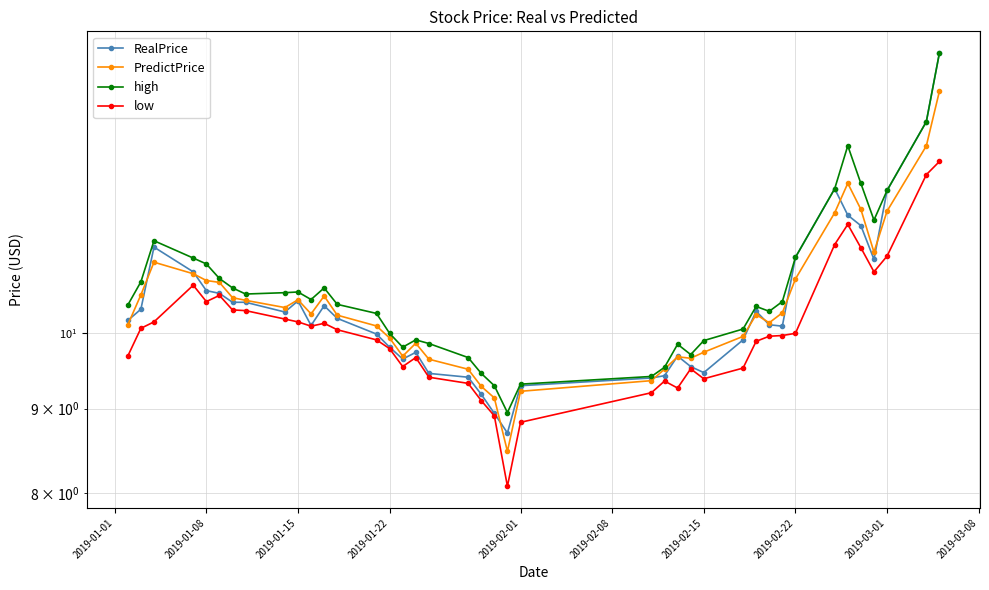

How many distinct data groups are displayed?

4